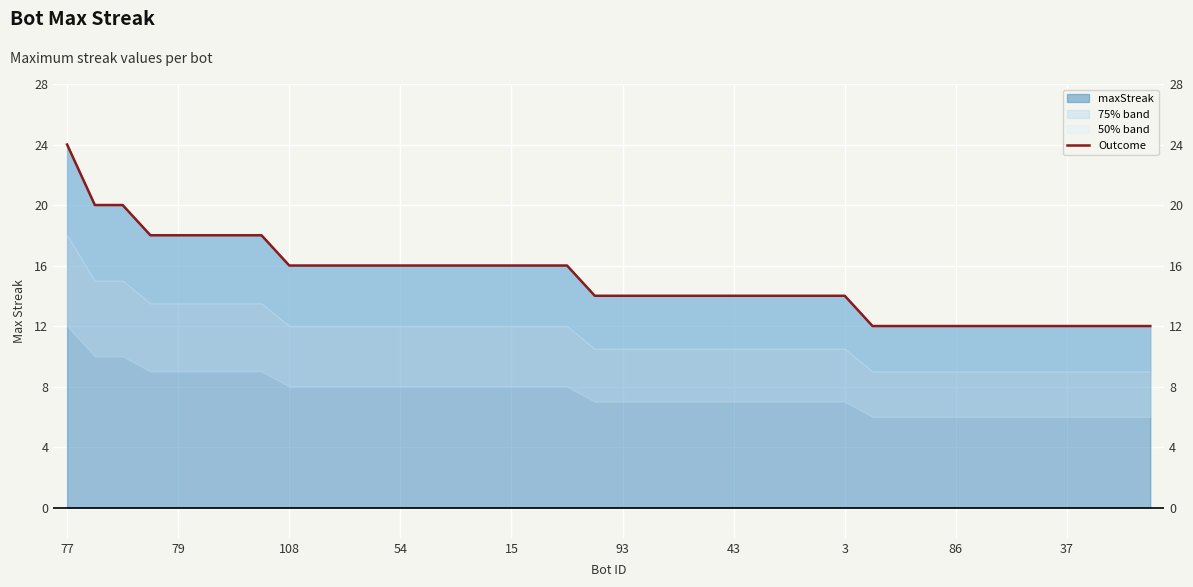

What is the label of the 15th point from the left?

14